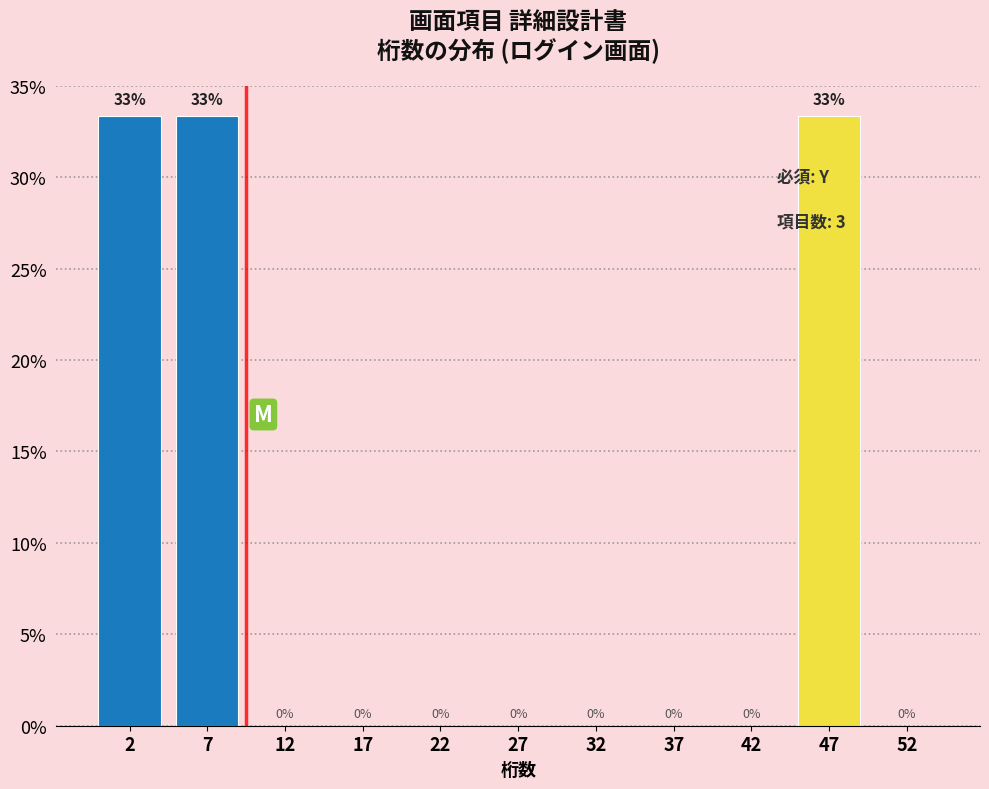

The value at 2 is 48.4. True or false?

False